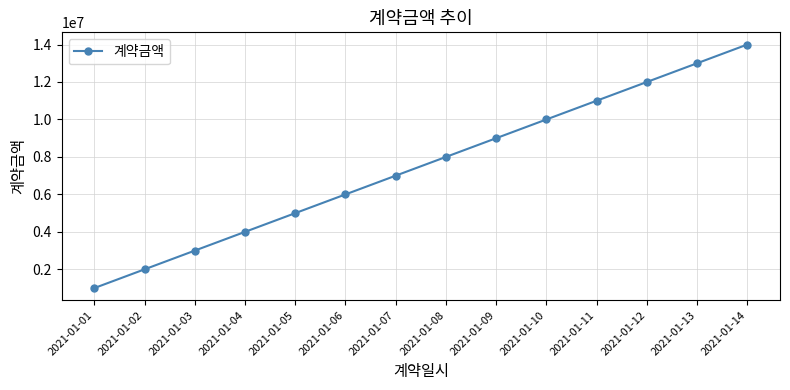

True or false: the data shows 15821858 at 2021-01-09.

False